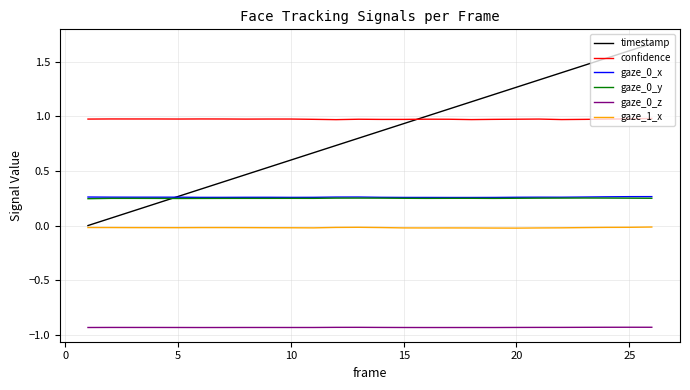

Is this an area chart (filled region under the line)?

No